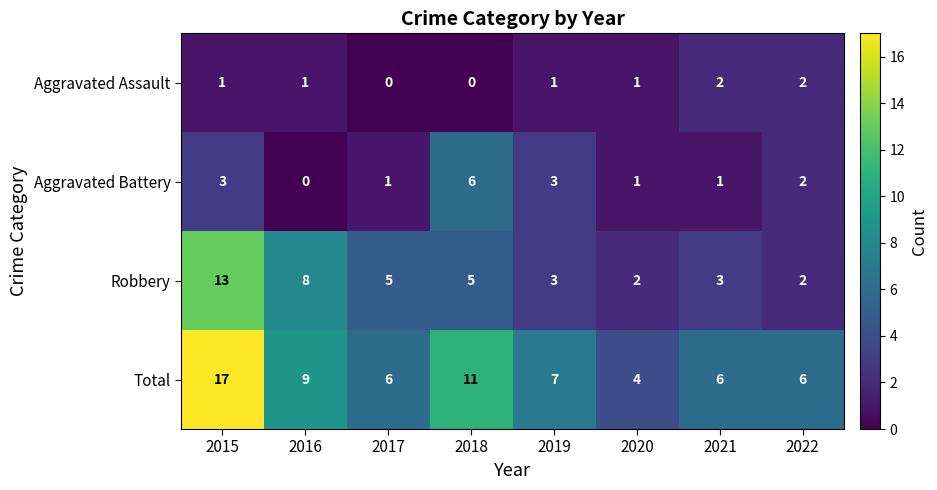

List the series in order of their peak value, highest first.

Total, Robbery, Aggravated Battery, Aggravated Assault